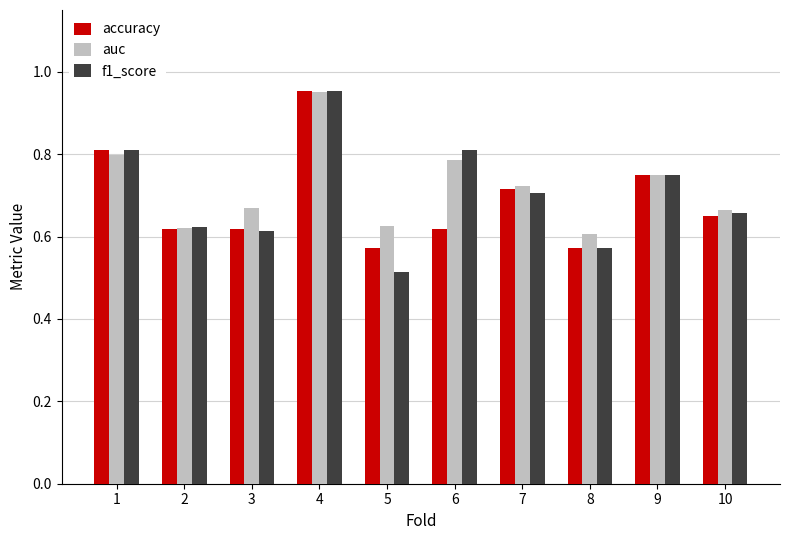

Which series has the largest range (max minus min)?

f1_score